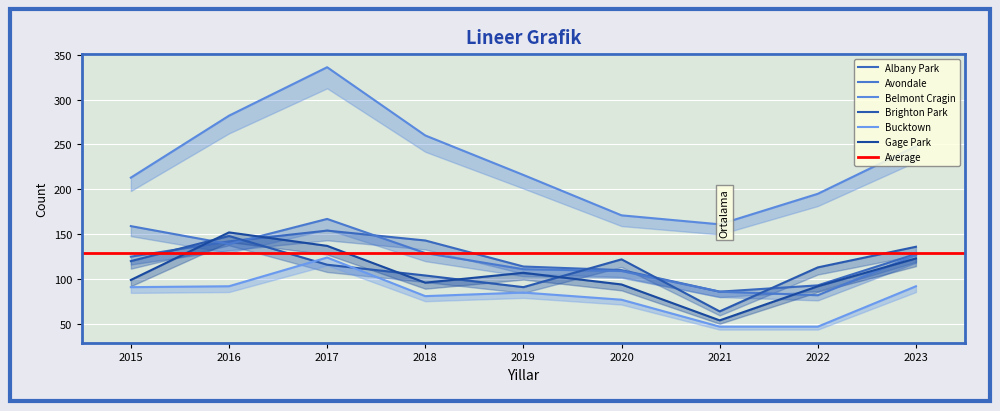

What is the difference between the Gage Park values at 2020 and 2018?

2